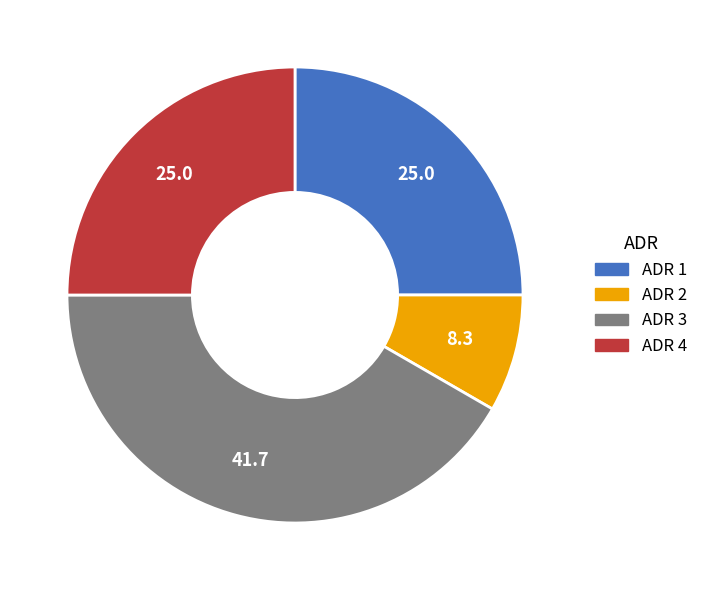

Combined, do ADR 4 and ADR 3 account for over 50%?

Yes